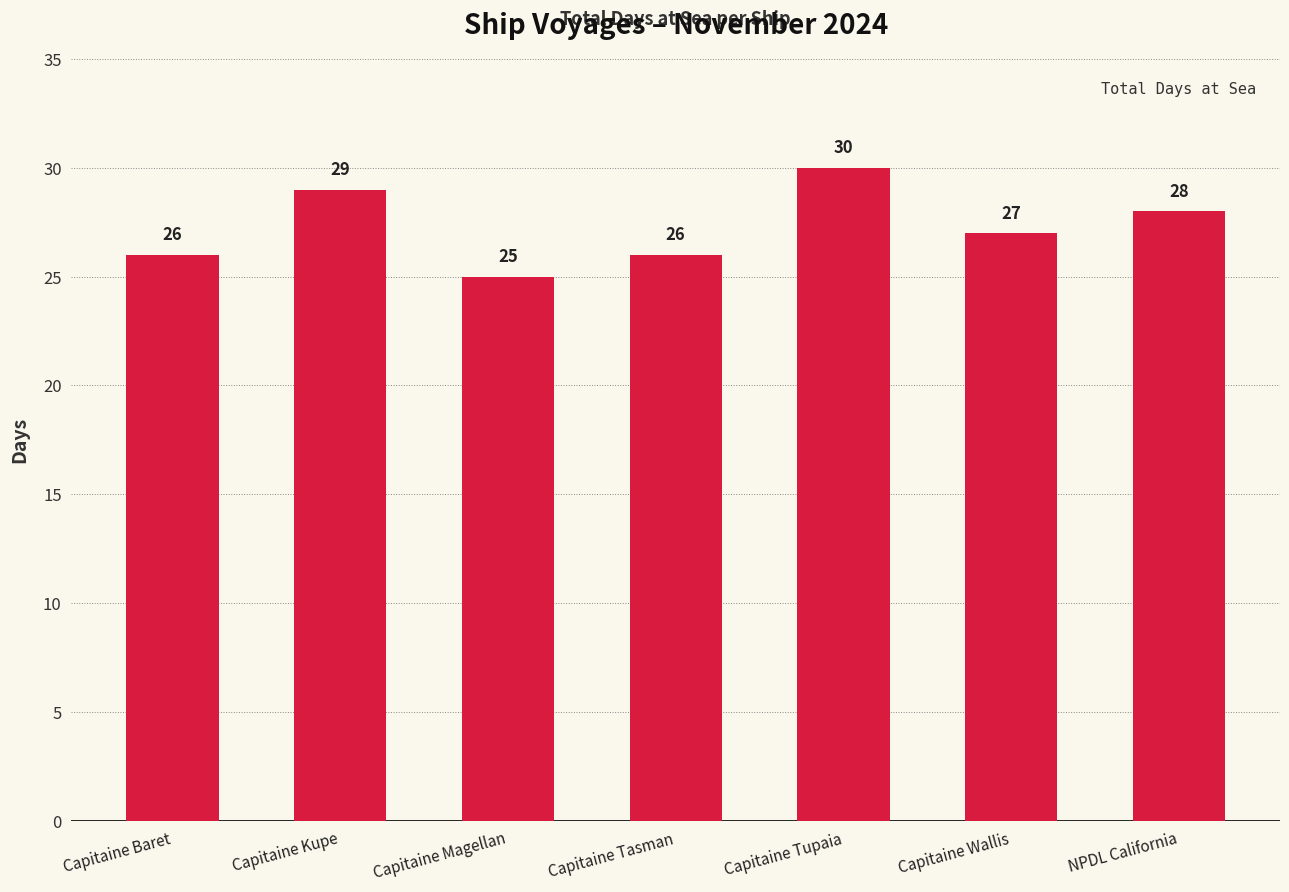

What value does the data have at Capitaine Baret?

26